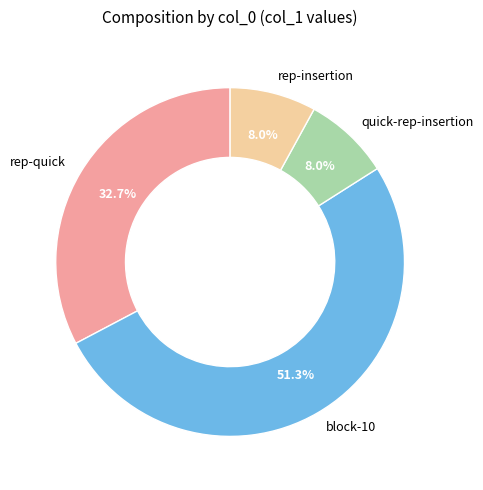

How much of the chart is everything except block-10?

48.7%